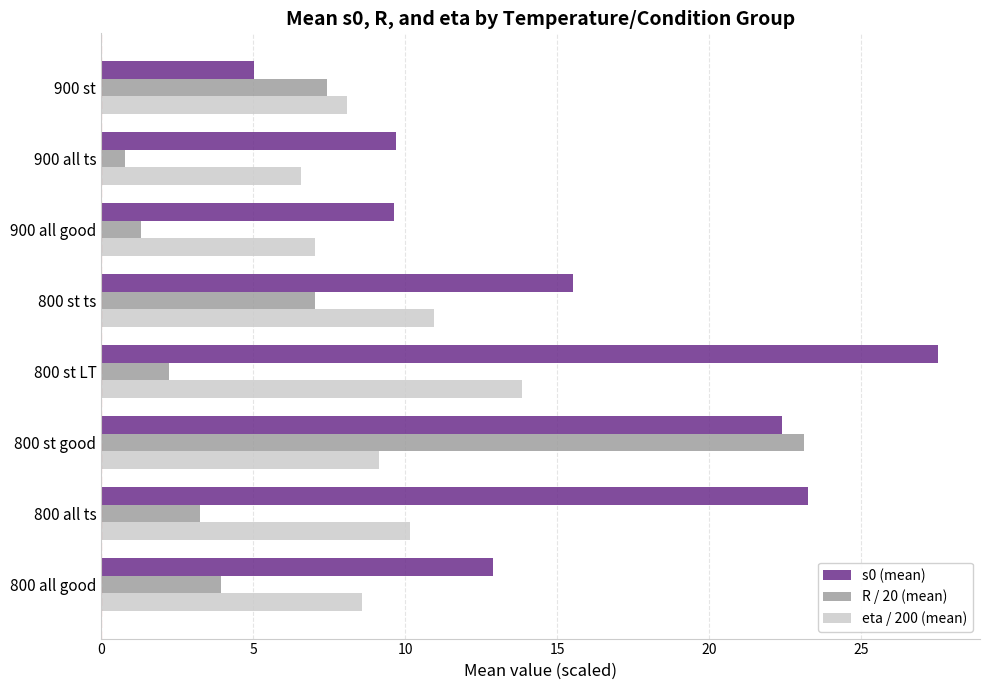

What is the smallest value displayed?

0.8